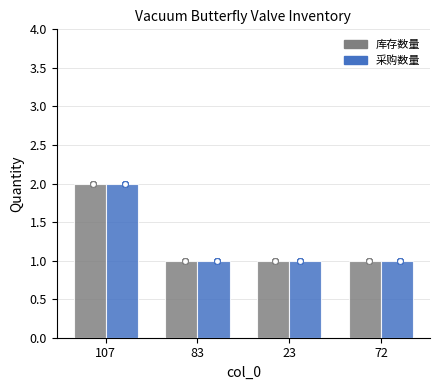

What are all the series names shown in the legend?

库存数量, 采购数量